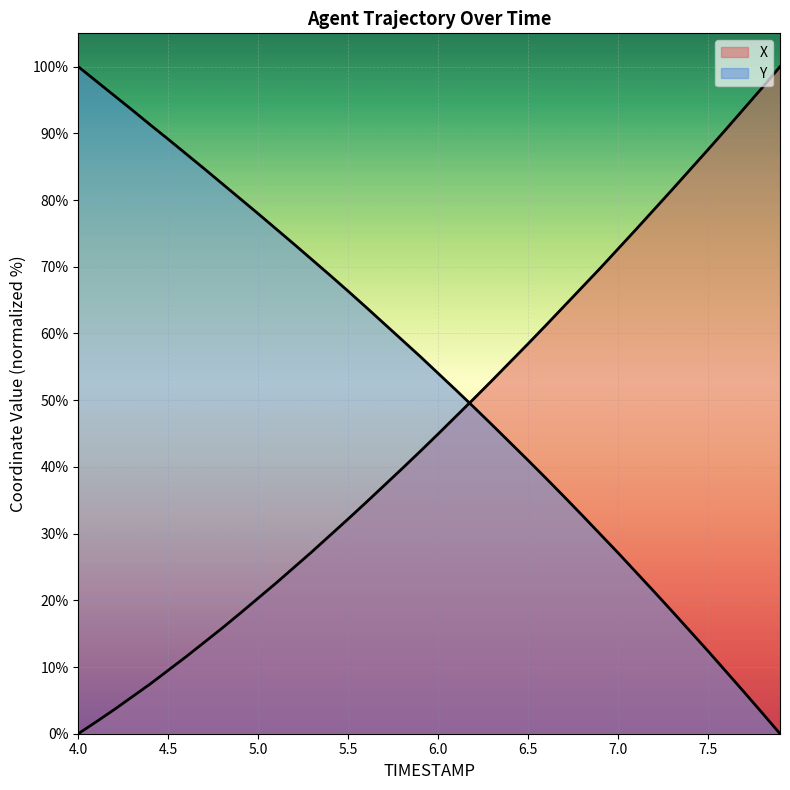

How many lines are shown in the chart?

2